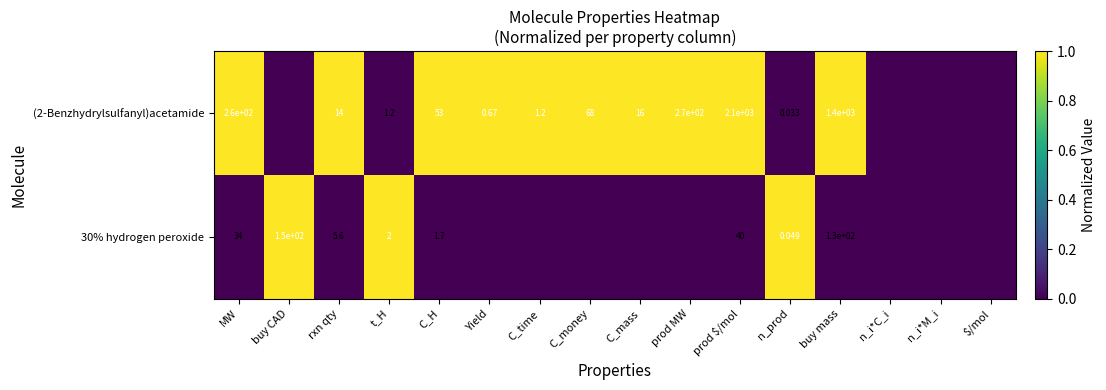

What is the spread (max minus min) of values at C_mass?

1